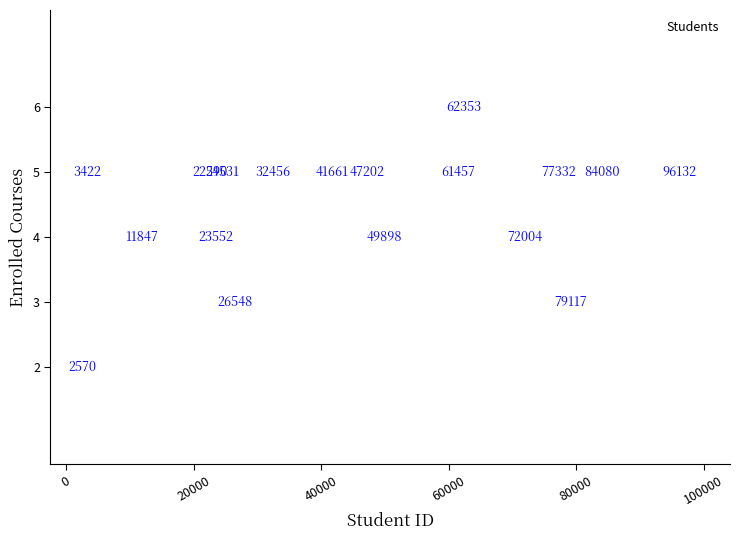

What is the range of X values (max minus min)?

93562